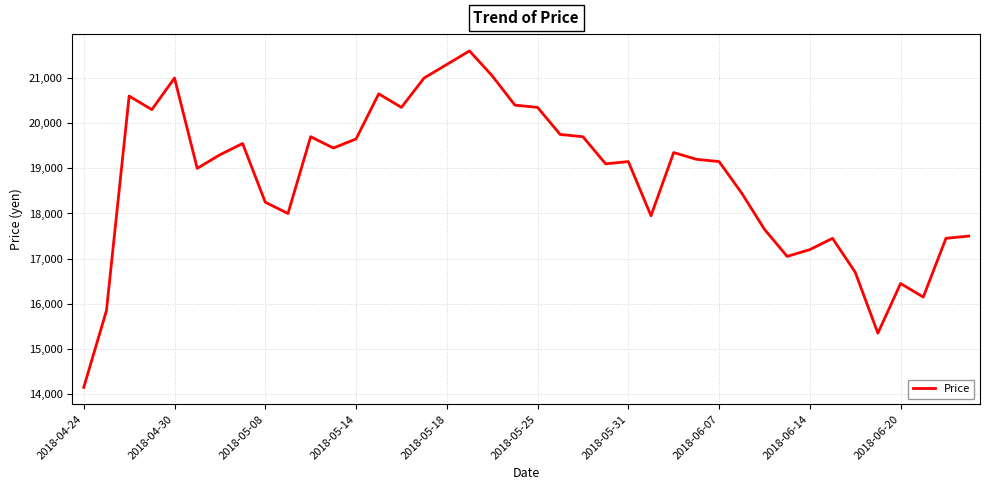

True or false: the data has more than 2 interior local peaks.

True